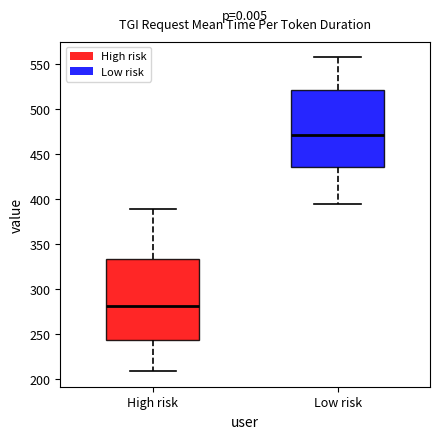

Reading left to right, read every box against the y-axis: the position of its median line, the range the box covers, and the ends of its whiskers. The values are not printed on the chart, so give them approximately, as read against the axis.

High risk: median 280, box 245 to 335, whiskers 210 to 390
Low risk: median 470, box 435 to 520, whiskers 395 to 560